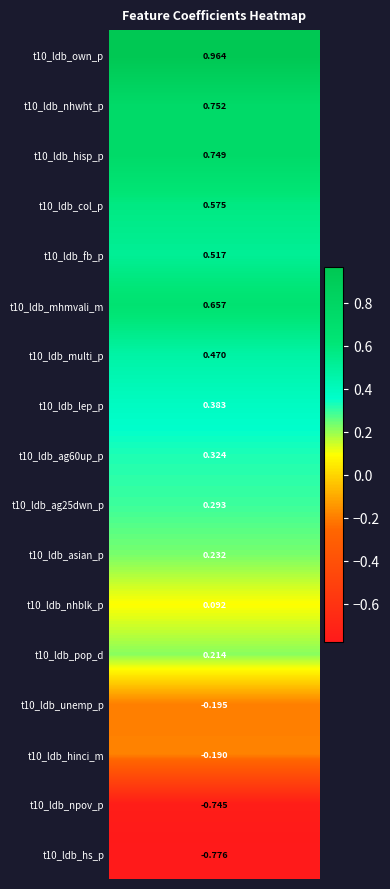

Reading right to left, what are all the values shown in this chart?

-0.8	-0.7	-0.2	-0.2	0.2	0.1	0.2	0.3	0.3	0.4	0.5	0.7	0.5	0.6	0.7	0.8	1.0